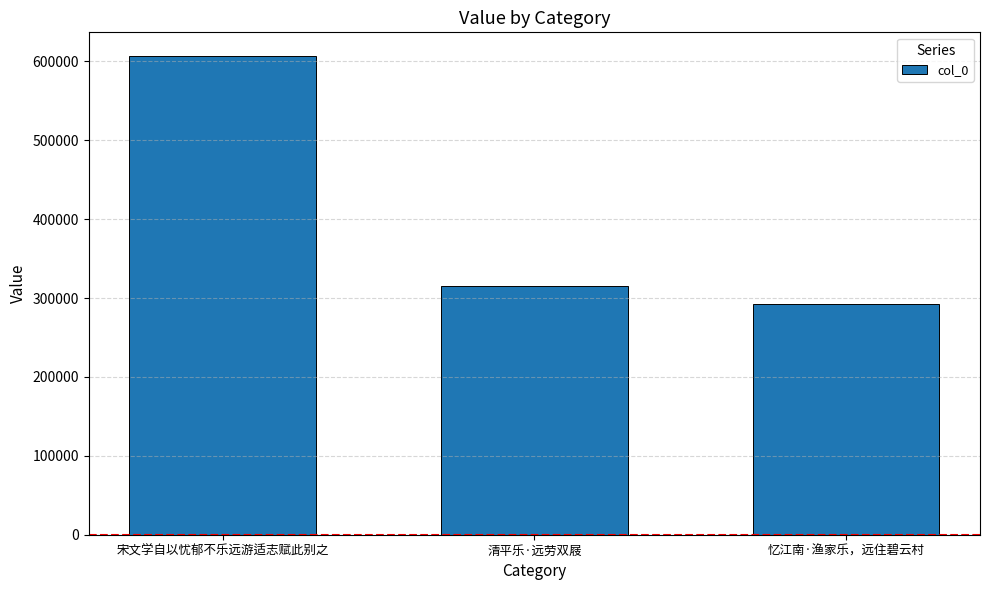

What is the label of the 1st bar from the left?

宋文学自以忧郁不乐远游适志赋此别之